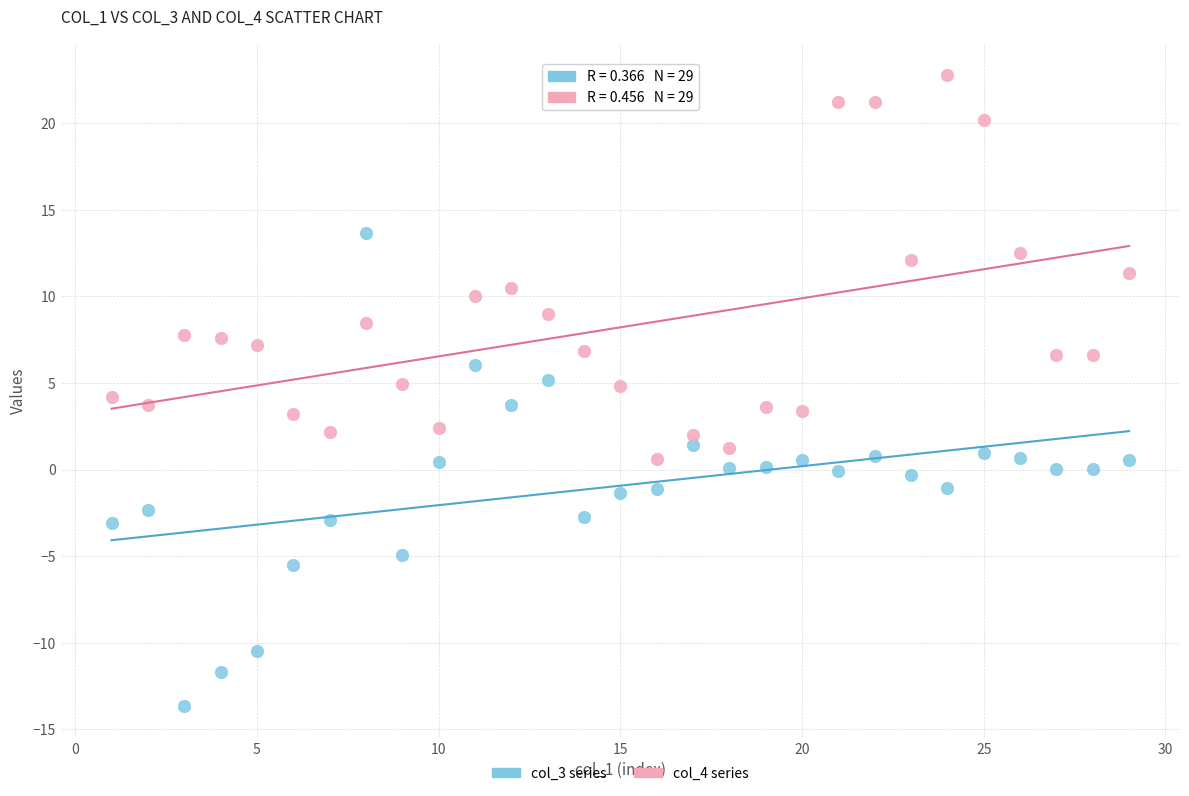

Which series reaches the maximum Y coordinate?

col_4 series